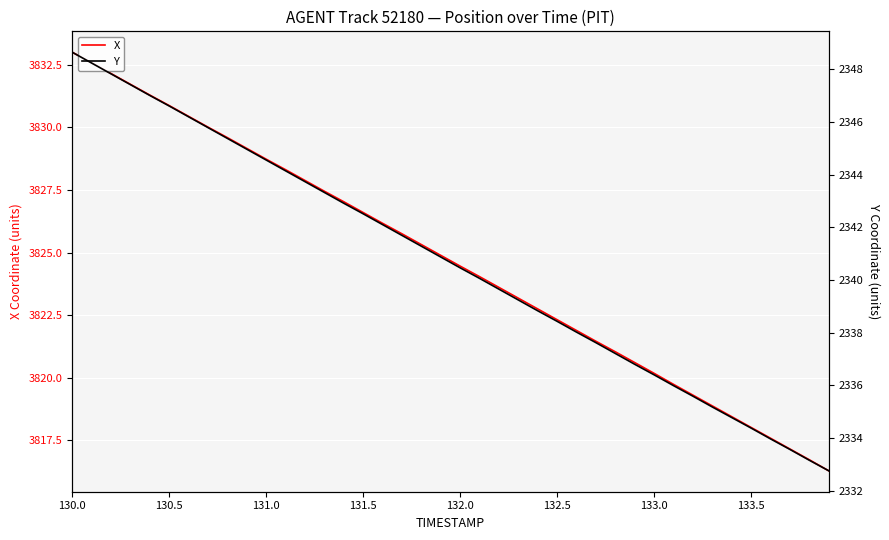

Reading right to left, transcribe all the data shown in this chart.

X: 3816.3	3816.7	3817.2	3817.6	3818.0	3818.4	3818.9	3819.3	3819.7	3820.2	3820.6	3821.0	3821.5	3821.9	3822.3	3822.8	3823.2	3823.6	3824.0	3824.5	3824.9	3825.3	3825.8	3826.2	3826.6	3827.0	3827.4	3827.9	3828.3	3828.7	3829.2	3829.6	3830.0	3830.4	3830.9	3831.3	3831.7	3832.2	3832.6	3833.0
Y: 2332.8	2333.2	2333.6	2334.0	2334.4	2334.8	2335.2	2335.6	2336.0	2336.4	2336.8	2337.2	2337.6	2338.0	2338.4	2338.8	2339.2	2339.7	2340.1	2340.5	2340.9	2341.3	2341.7	2342.1	2342.5	2342.9	2343.3	2343.7	2344.1	2344.6	2345.0	2345.4	2345.8	2346.2	2346.6	2347.0	2347.4	2347.8	2348.2	2348.6